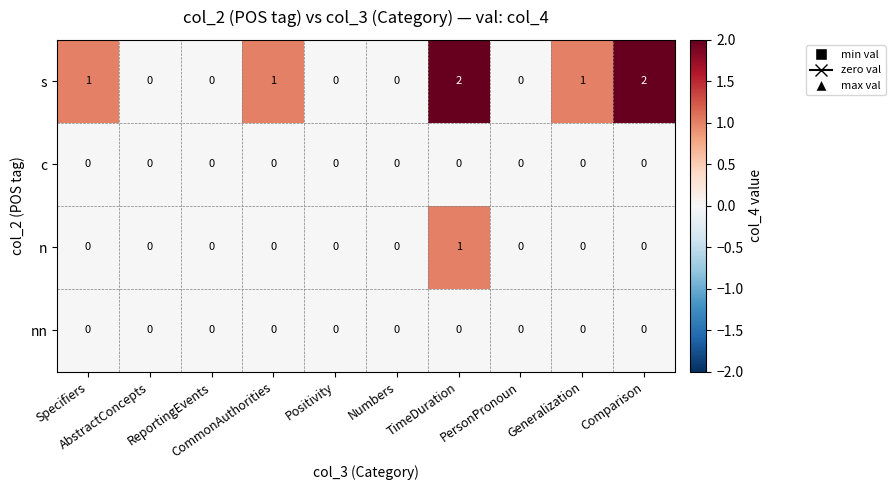

What is the greatest value displayed?

2